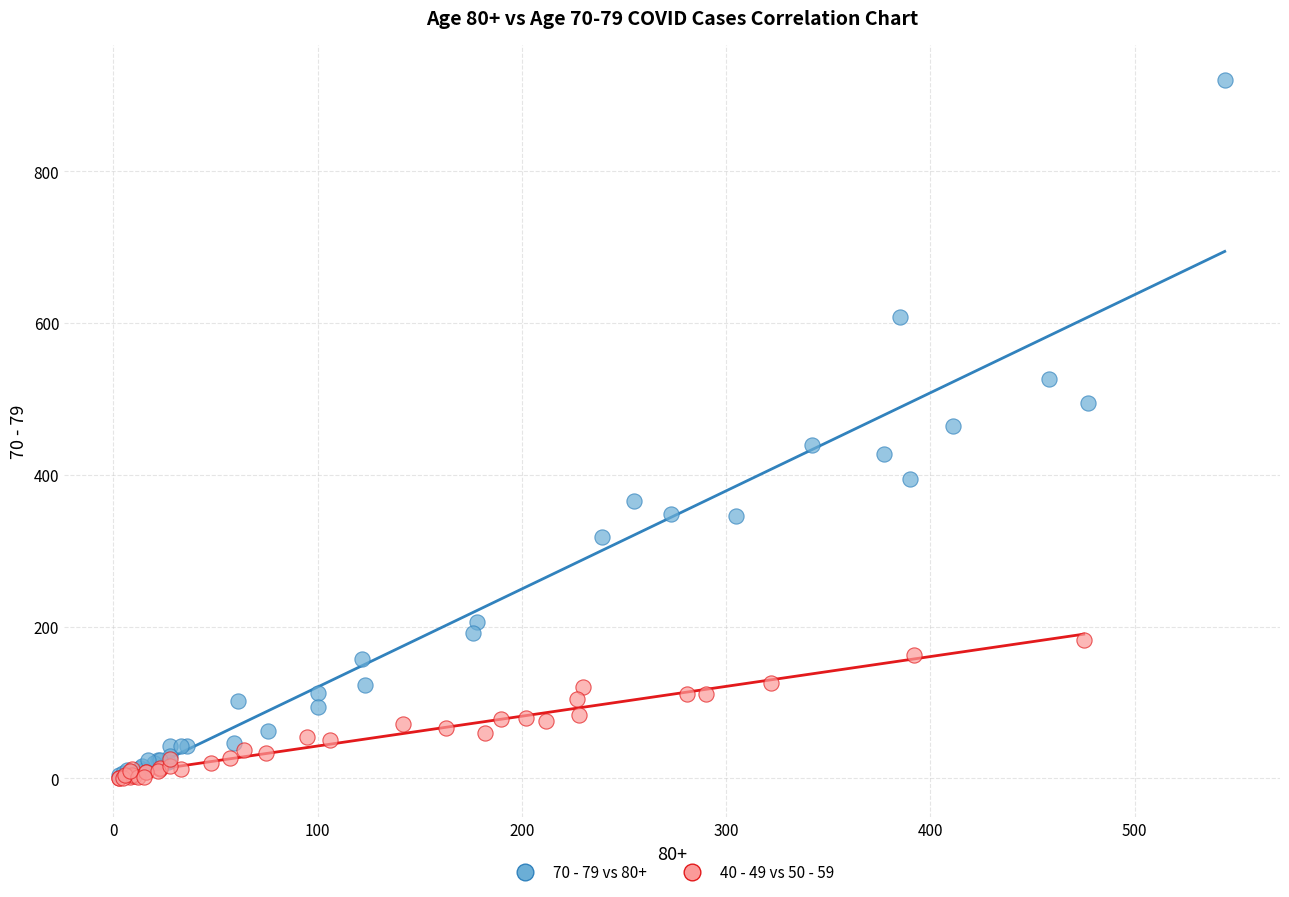

Which series reaches the maximum Y coordinate?

70 - 79 vs 80+